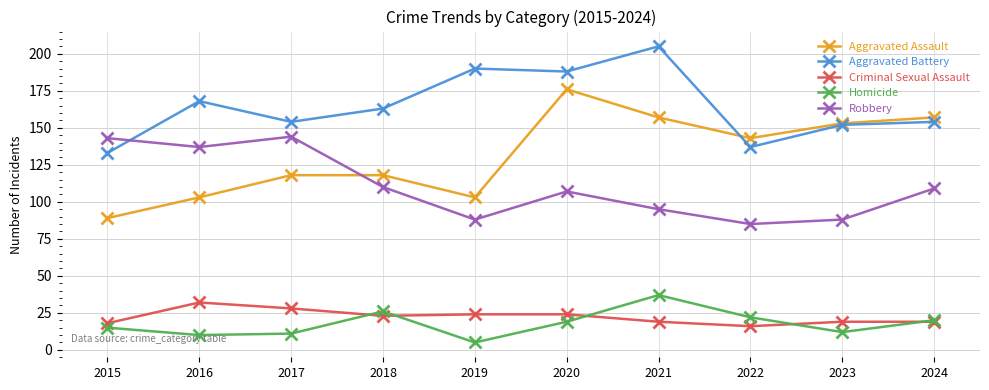

At which label is Aggravated Battery closest to 169?

2016